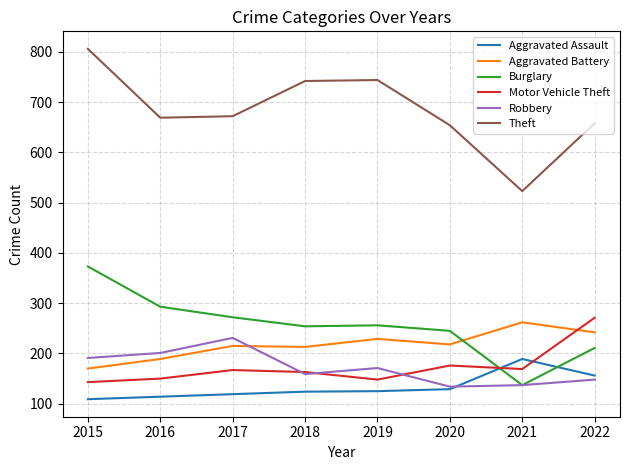

Rank the series by their maximum value, from highest to lowest.

Theft, Burglary, Motor Vehicle Theft, Aggravated Battery, Robbery, Aggravated Assault